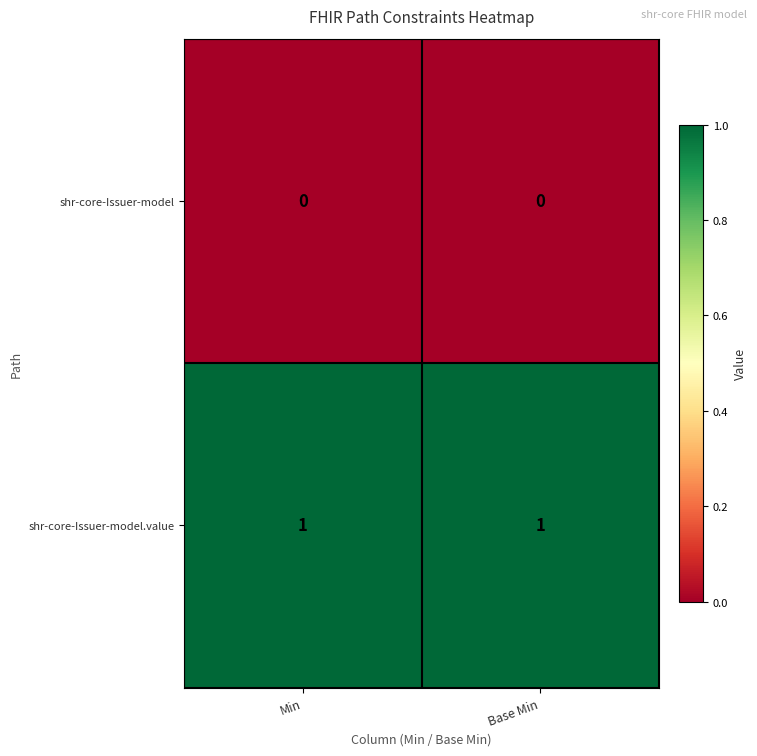

Which series has the largest total across all categories?

shr-core-Issuer-model.value